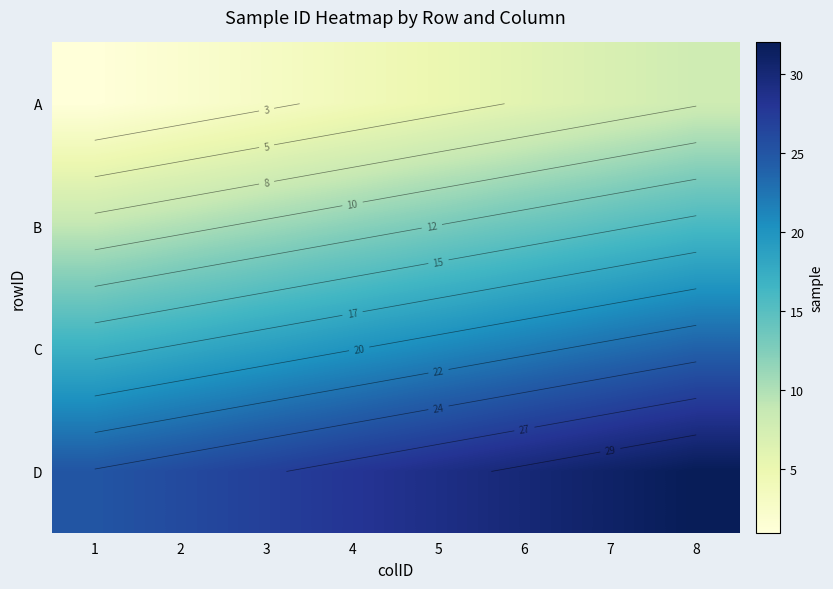

What is the average value of the A series?

4